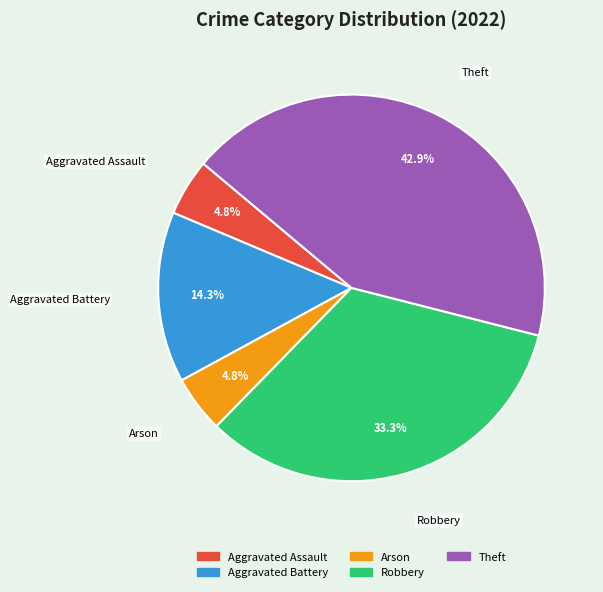

To the nearest percent, what portion does Robbery represent?

33%